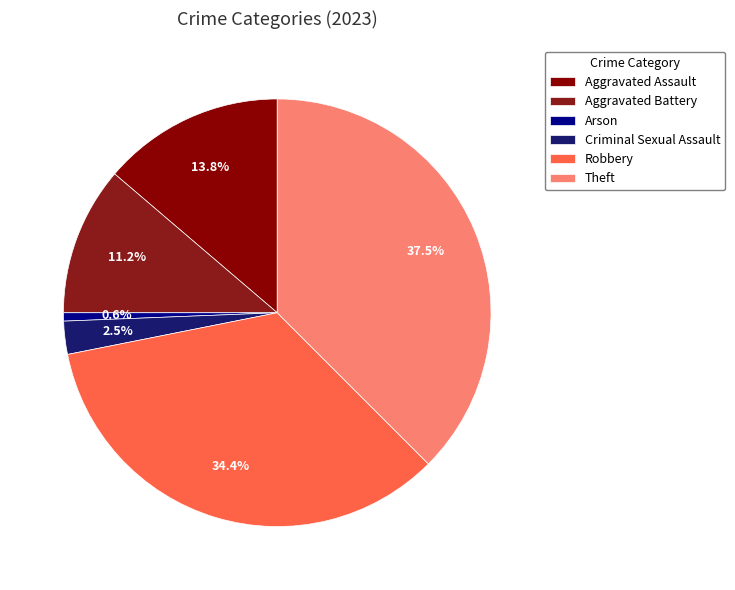

Count the number of slices in the pie.

6